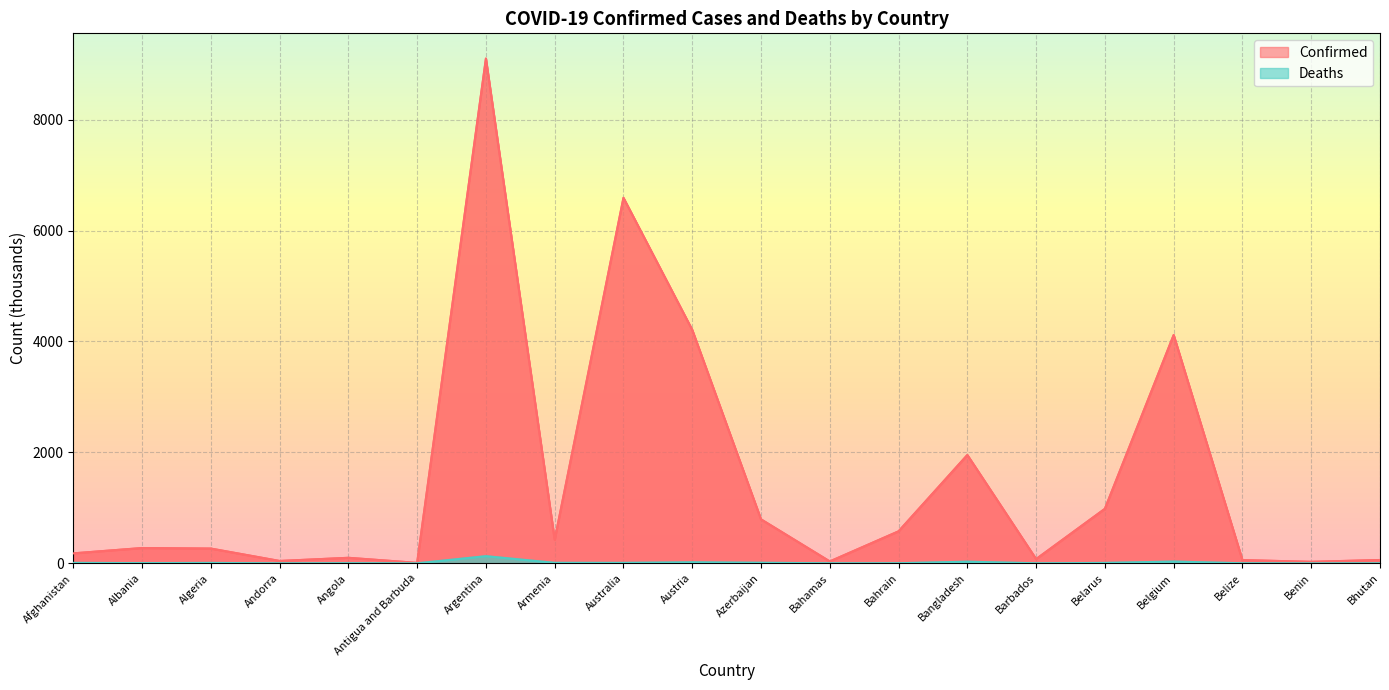

At which label is Deaths closest to 64?

Belgium